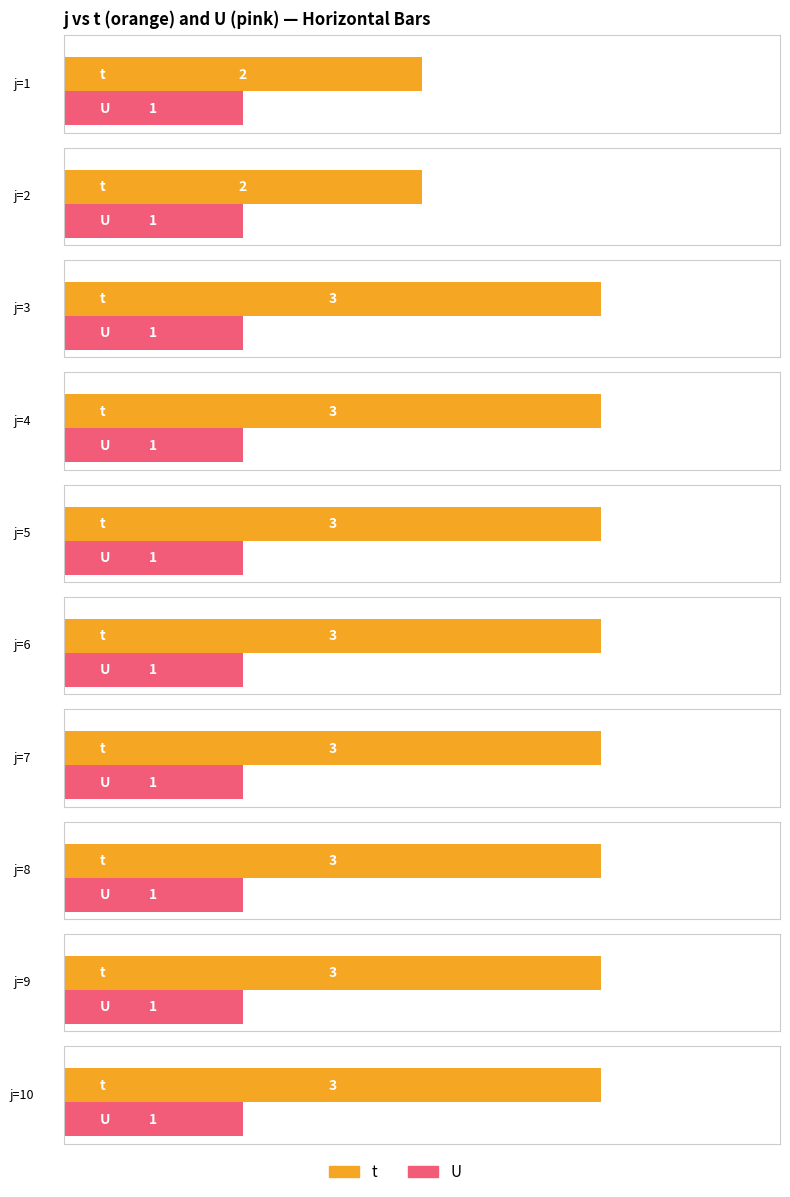

What is the sum of the t values at 3 and 5?

6